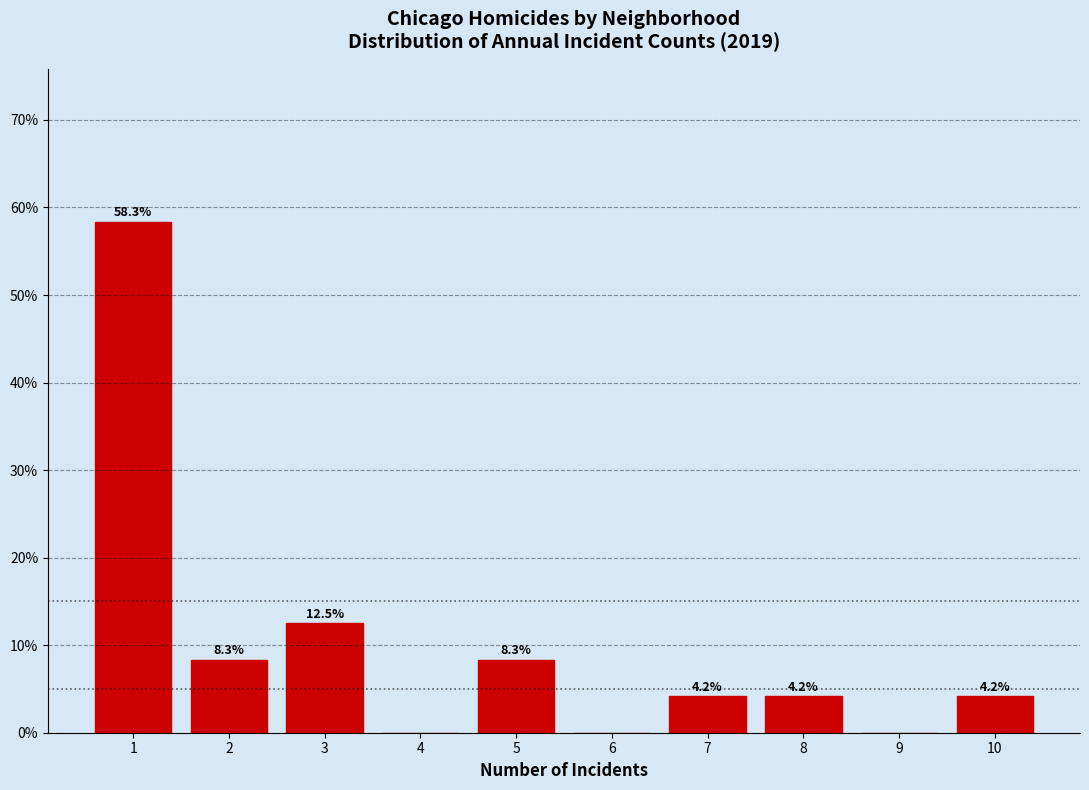

Reading right to left, what are all the values shown in this chart?

10=4.2	9=0.0	8=4.2	7=4.2	6=0.0	5=8.3	4=0.0	3=12.5	2=8.3	1=58.3